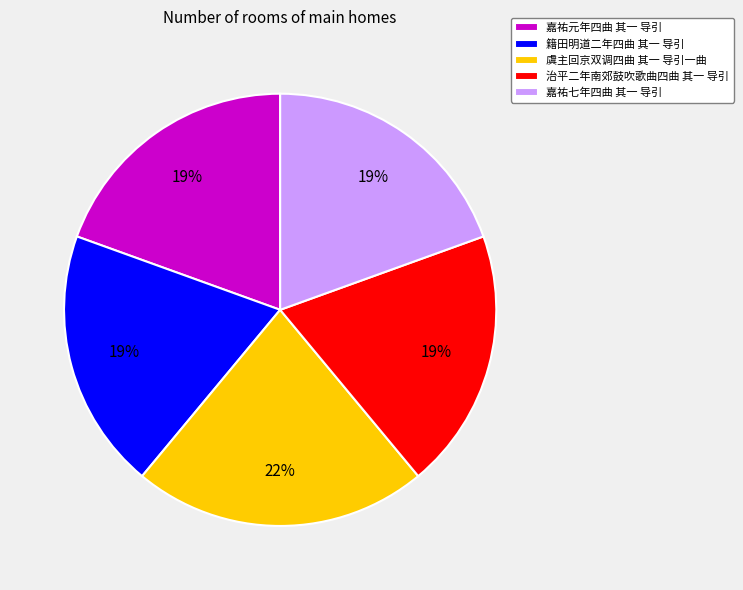

To the nearest percent, what is the difference between the 嘉祐七年四曲 其一 导引 and 虞主回京双调四曲 其一 导引一曲 slice percentages?

3%